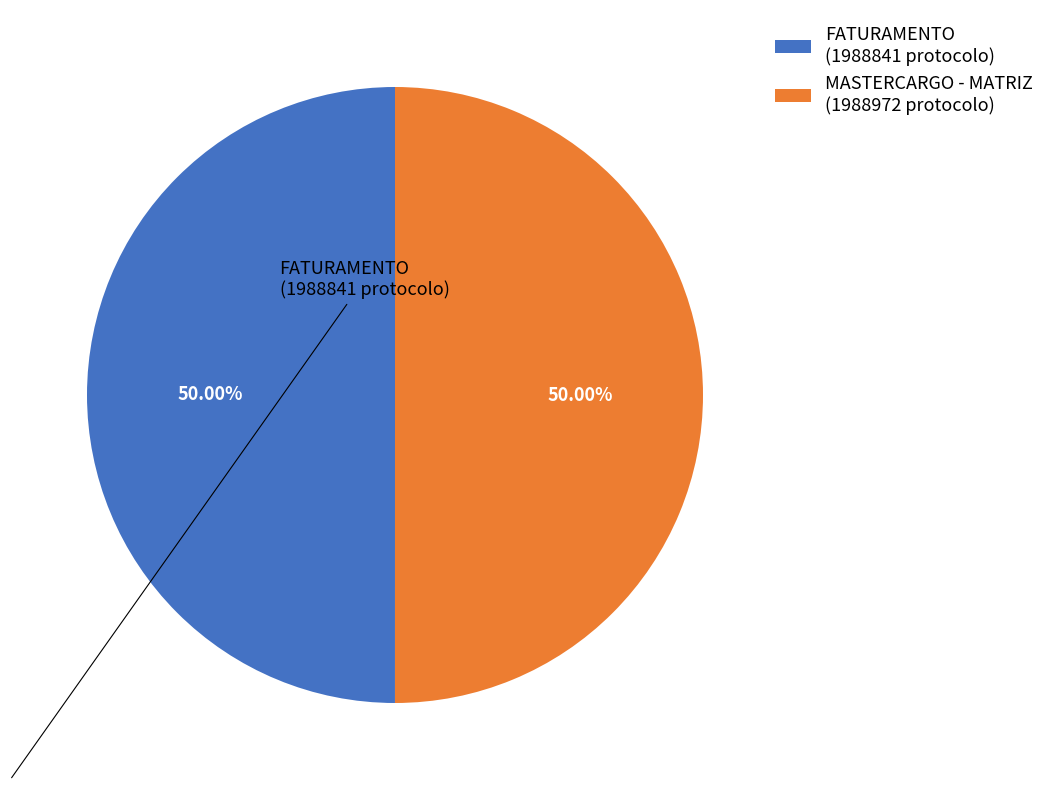

Do FATURAMENTO and MASTERCARGO - MATRIZ together represent more than half of the pie?

Yes